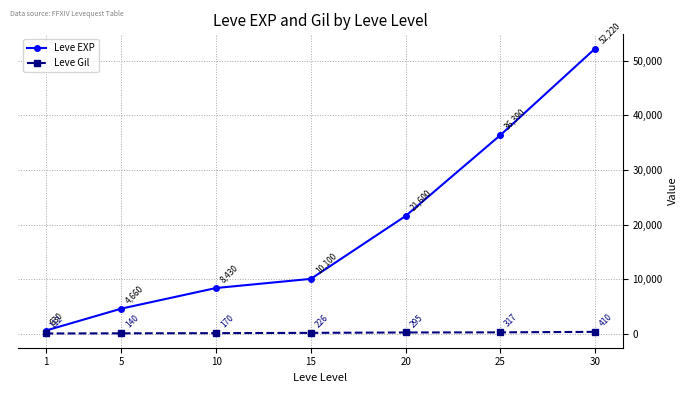

Reading left to right, transcribe all the data shown in this chart.

Leve EXP: 1=630	5=4660	10=8430	15=10100	20=21600	25=36390	30=52220
Leve Gil: 1=112	5=140	10=170	15=226	20=295	25=317	30=410